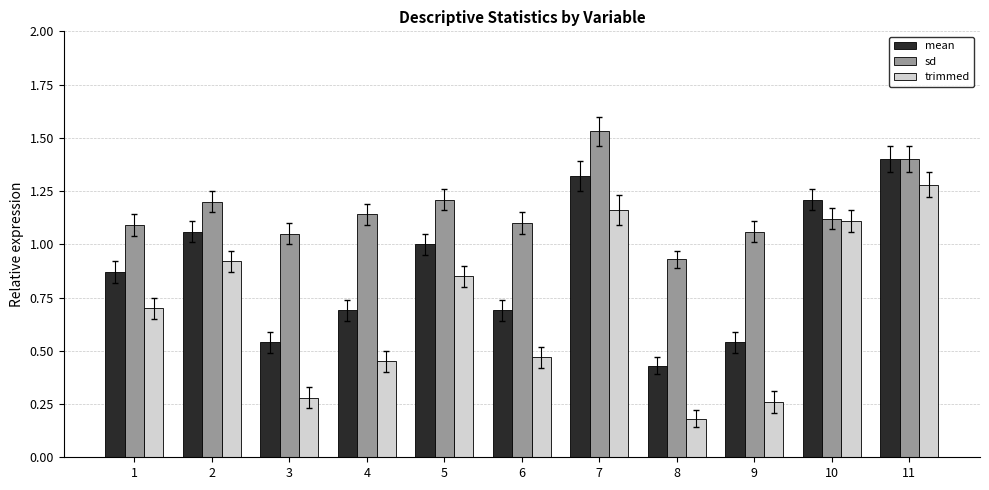

Which series has the largest total across all categories?

sd